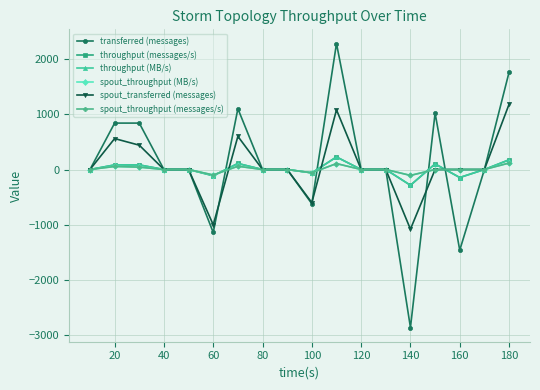

Does the chart display data point markers on the line(s)?

Yes